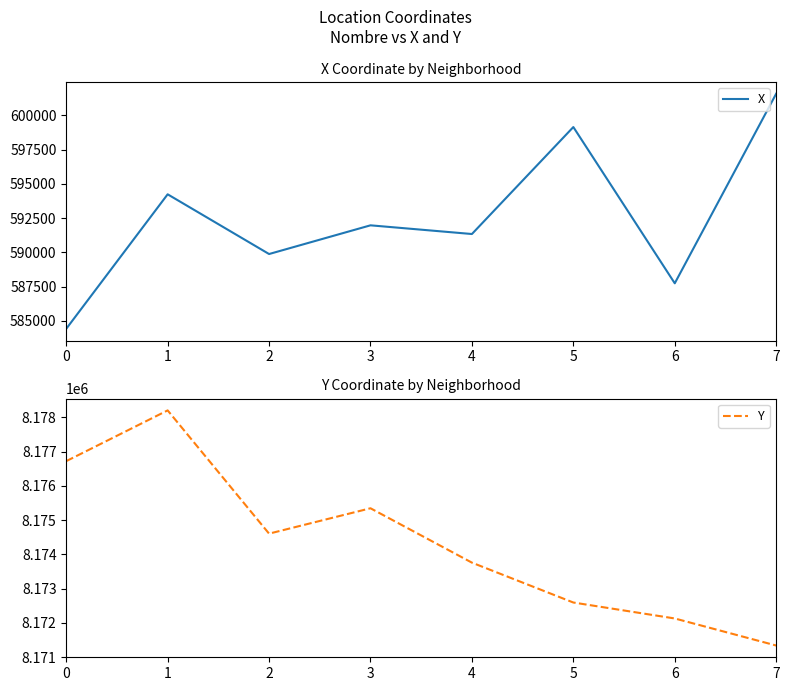

Which series has the largest range (max minus min)?

X